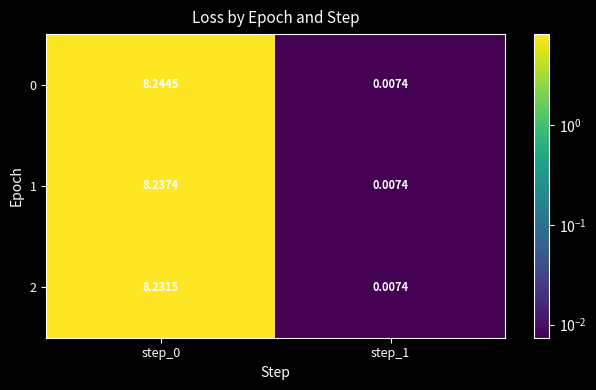

Is the value of 0 at step_1 greater than the value of 2 at step_0?

No